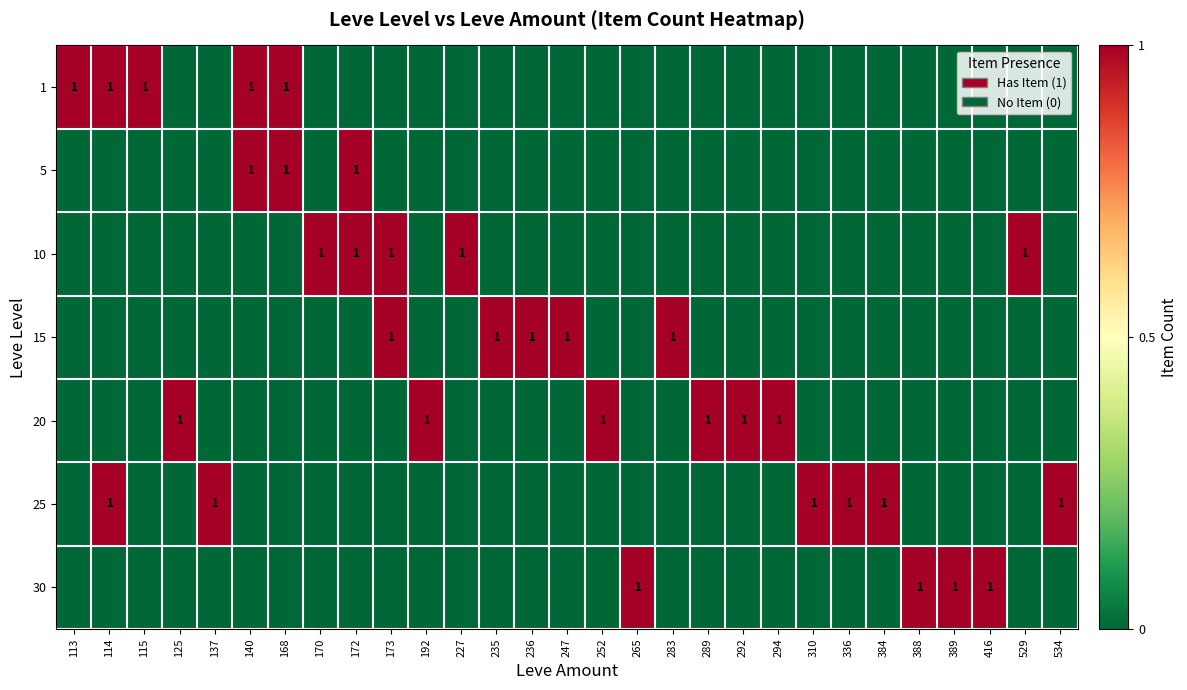

Is it true that 30 equals 0 at 265?

False